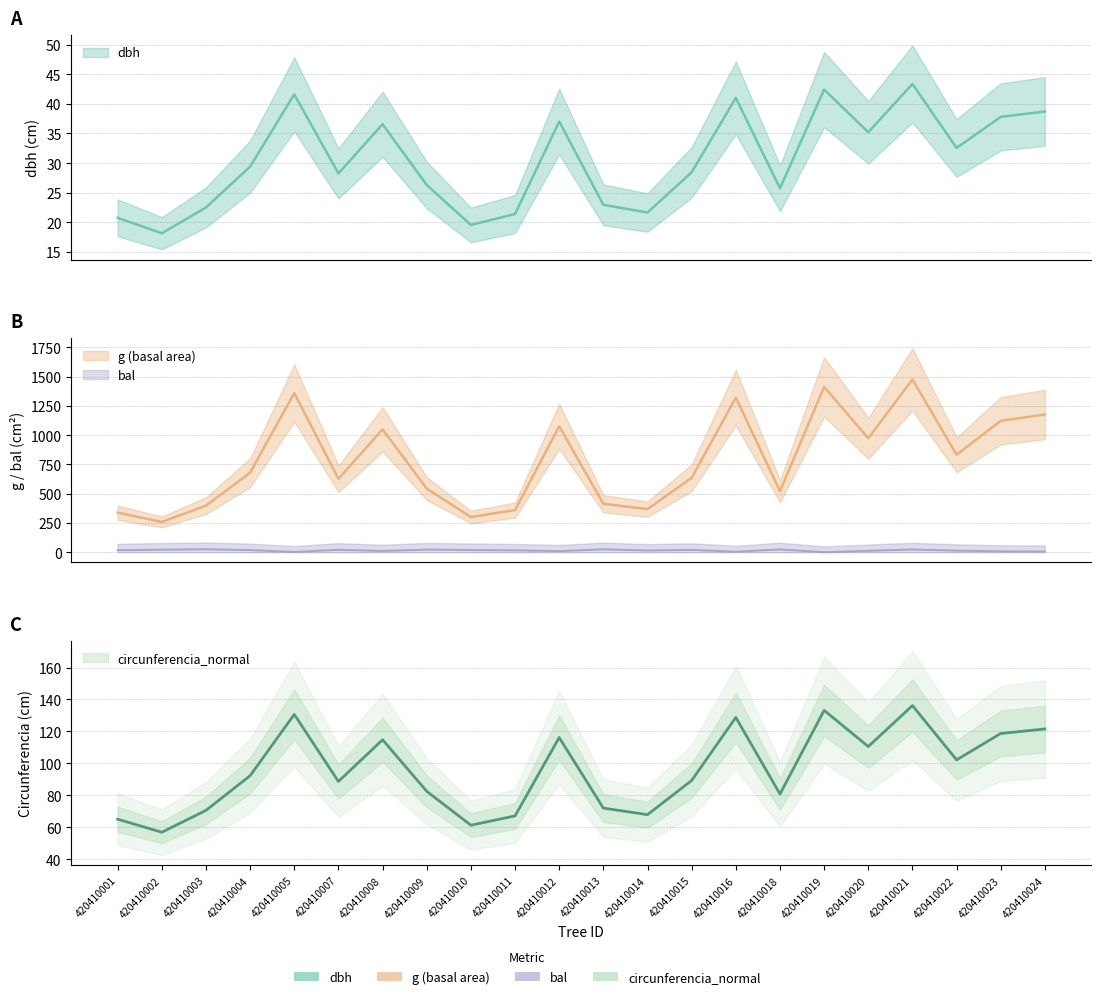

True or false: circunferencia_normal and bal cross at least once.

False